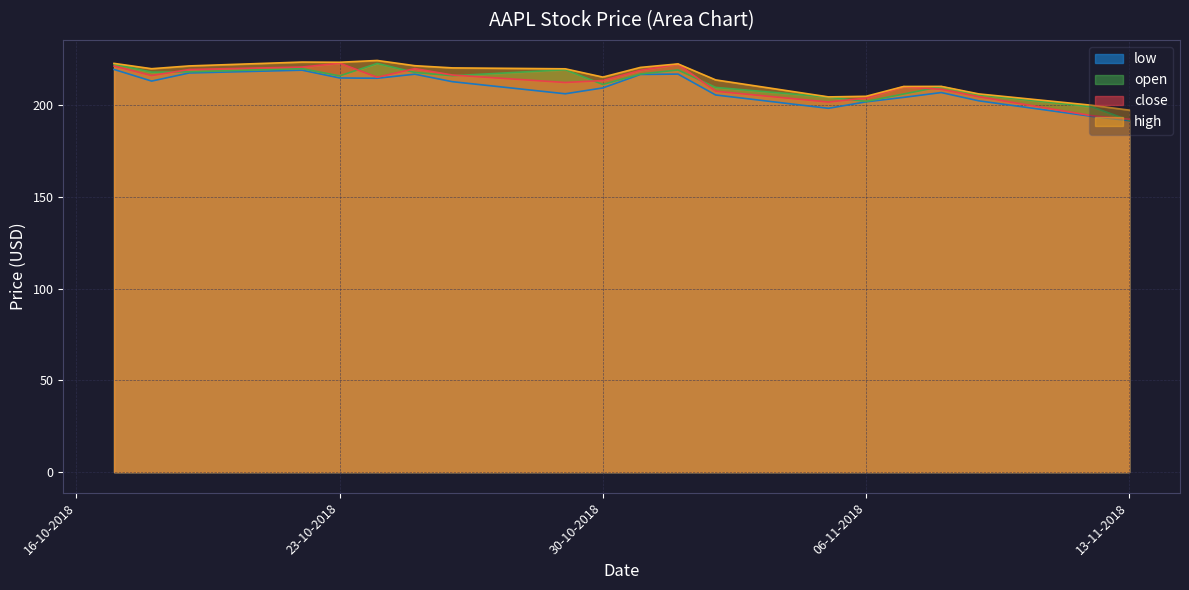

What is the average value of the low series?

209.0